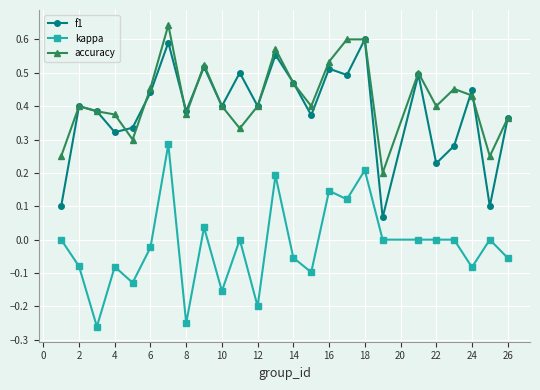

True or false: kappa has more than 0 points higher than both neighbors.

True